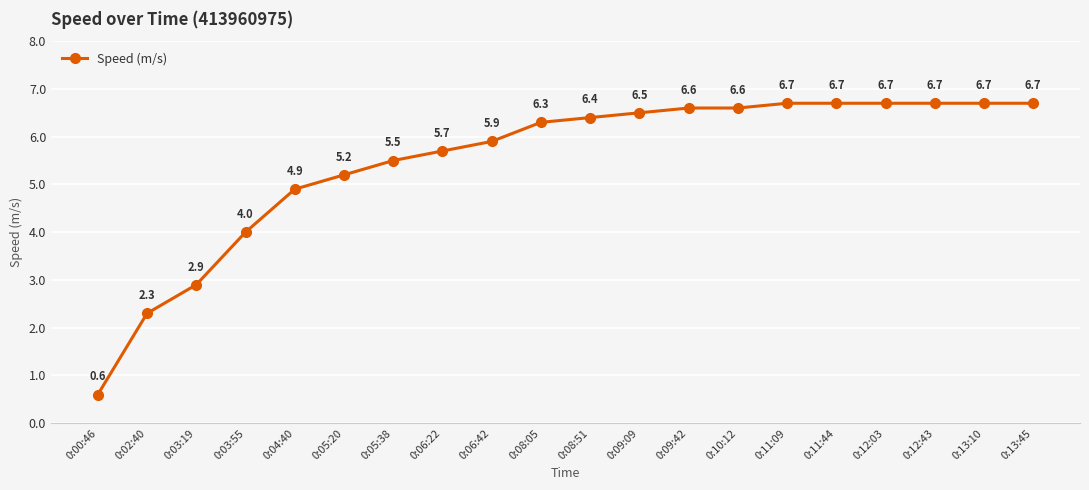

What is the label of the 20th point from the right?

0:00:46